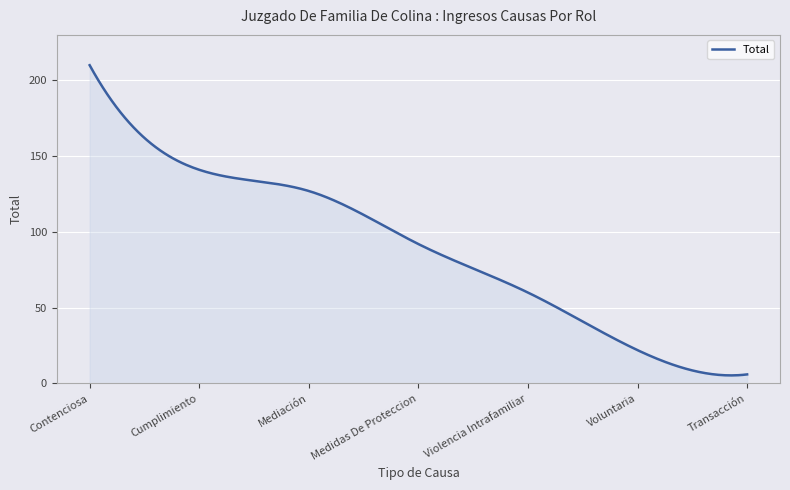

What is the average value?

89.8